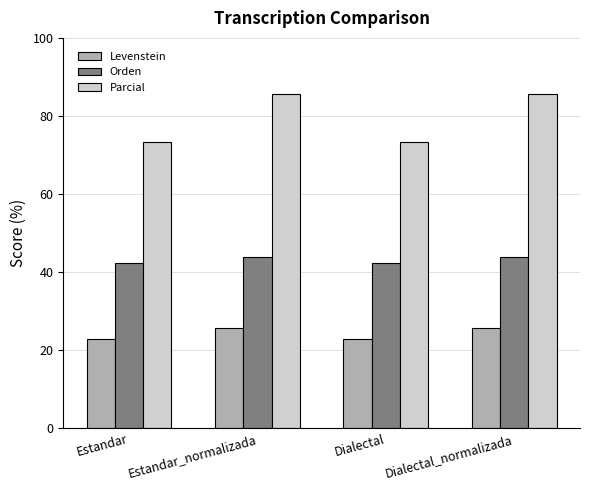

Reading left to right, transcribe all the data shown in this chart.

Levenstein: Estandar=22.8	Estandar_normalizada=25.6	Dialectal=22.8	Dialectal_normalizada=25.6
Orden: Estandar=42.3	Estandar_normalizada=44.0	Dialectal=42.3	Dialectal_normalizada=44.0
Parcial: Estandar=73.3	Estandar_normalizada=85.7	Dialectal=73.3	Dialectal_normalizada=85.7